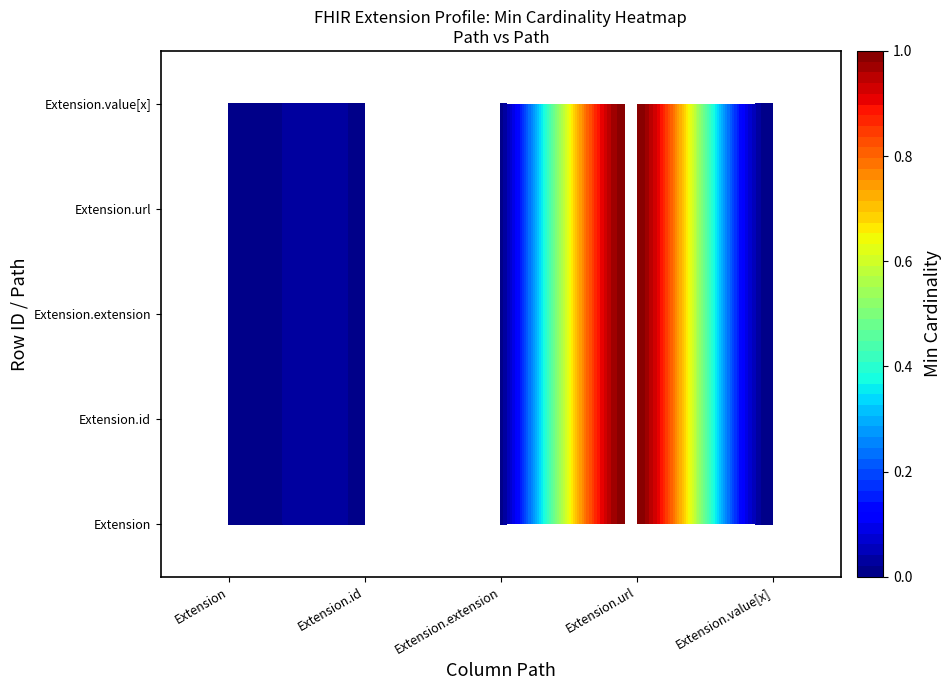

Is it true that Extension equals 0 at Extension?

False